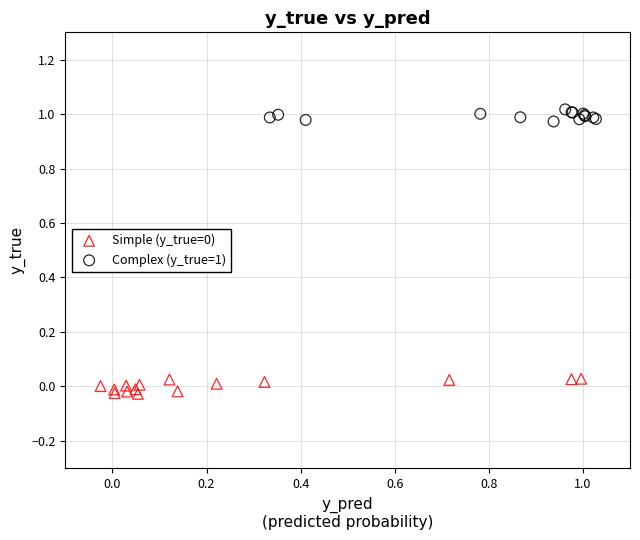

Which series reaches the maximum Y coordinate?

Complex (y_true=1)